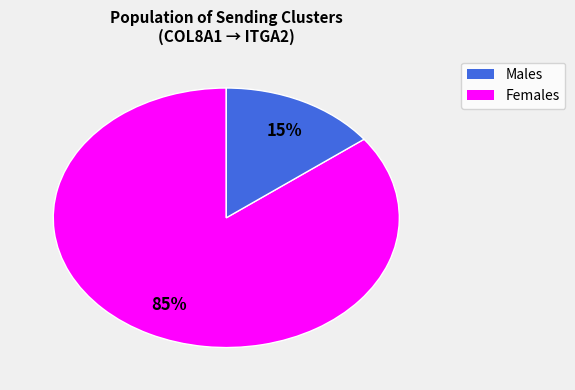

To the nearest percent, what is the average slice percentage?

50%